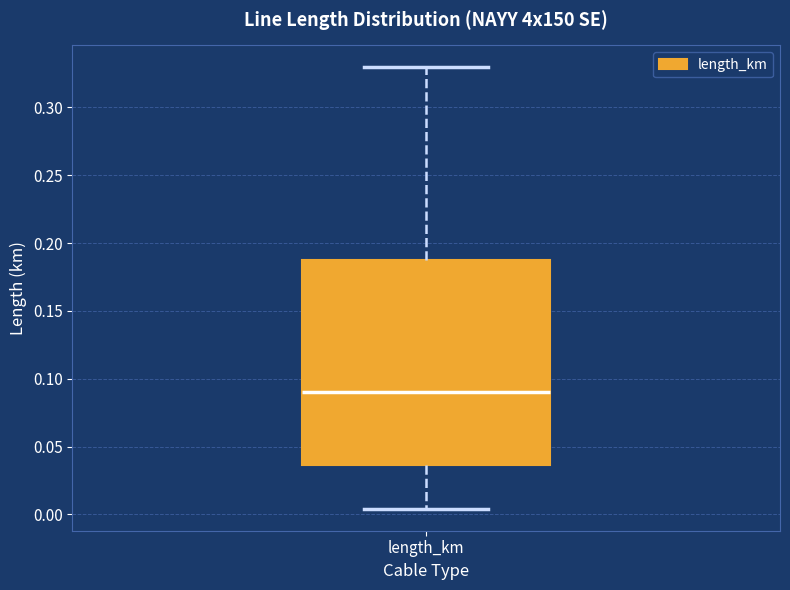

Read this box plot against the y-axis: the position of the median line, the range covered by the box, and the ends of both whiskers. The values are not printed on the chart, so give them approximately, as read against the axis.

median 0.090, box 0.035 to 0.185, whiskers 0.005 to 0.330